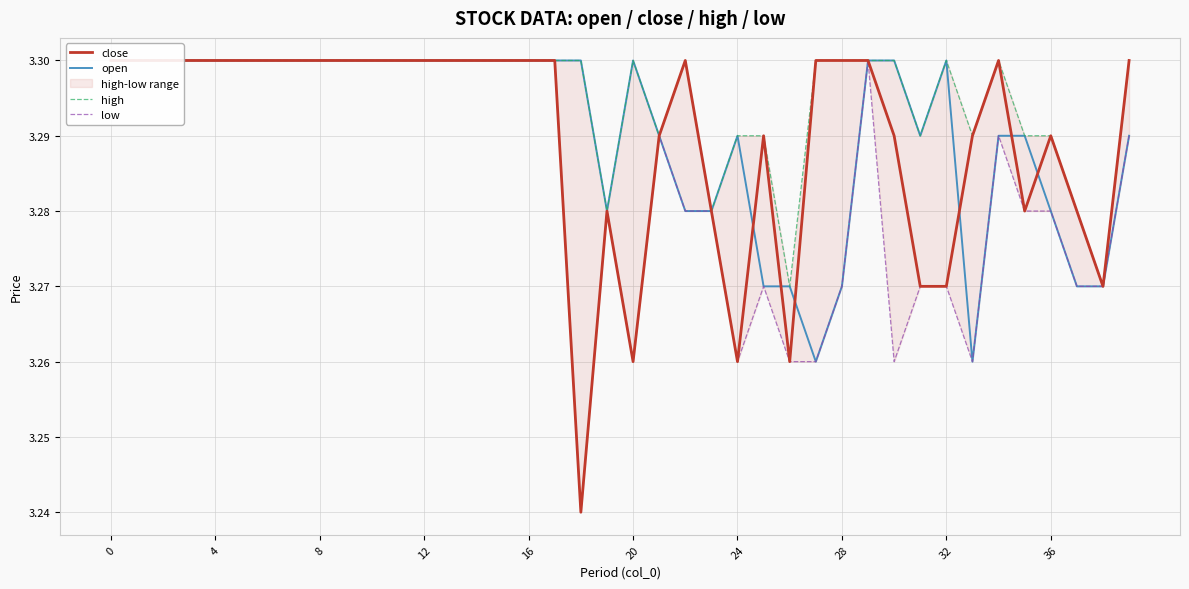

How many lines are shown in the chart?

4